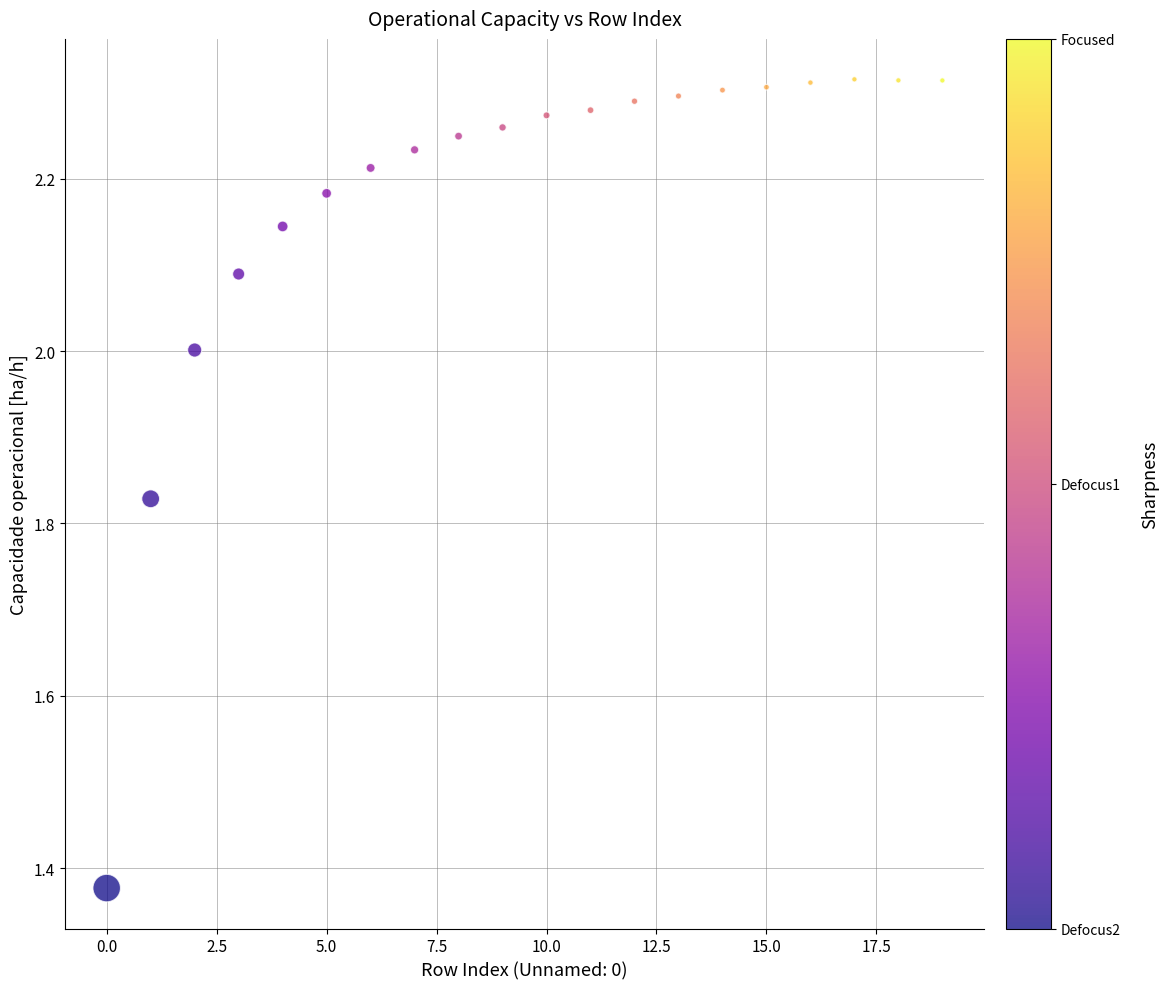

What is the range of Y values (max minus min)?

0.9